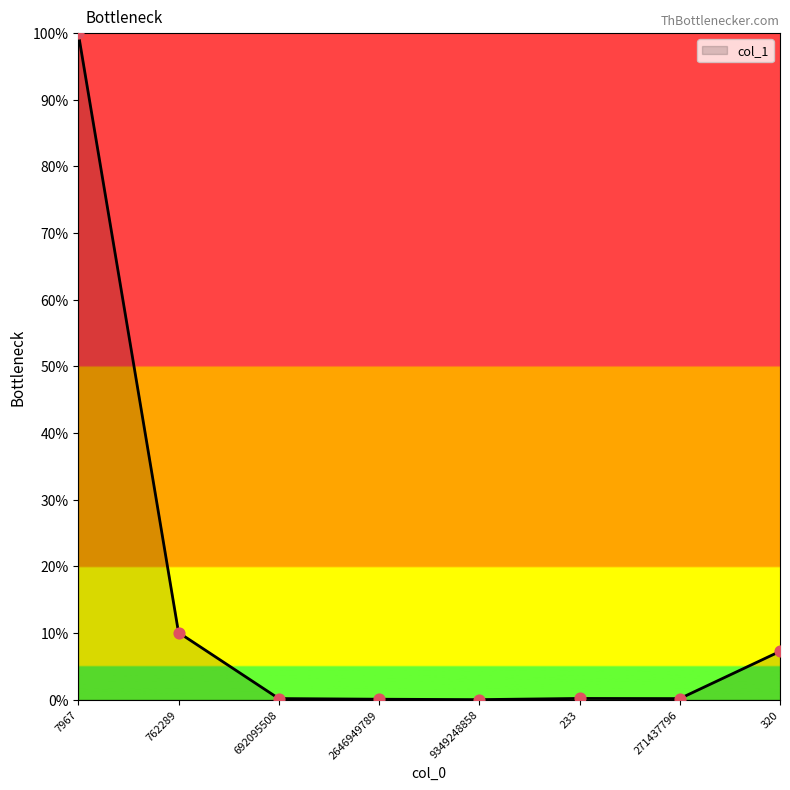

Between 692095508 and 762289, which is larger?

762289